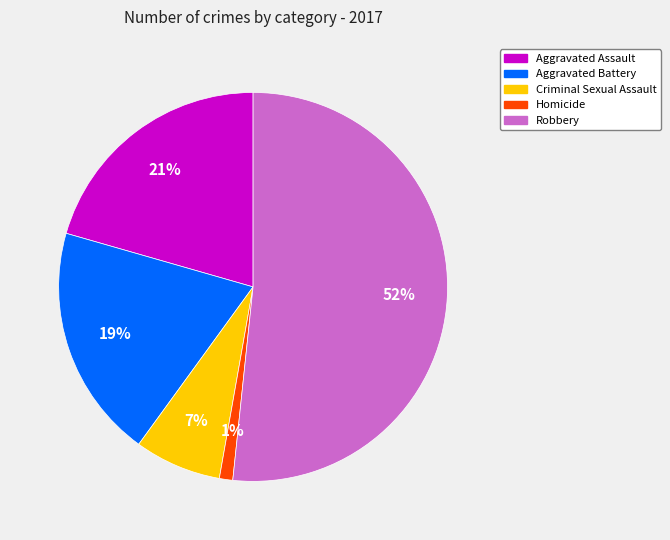

How many segments does this pie chart have?

5